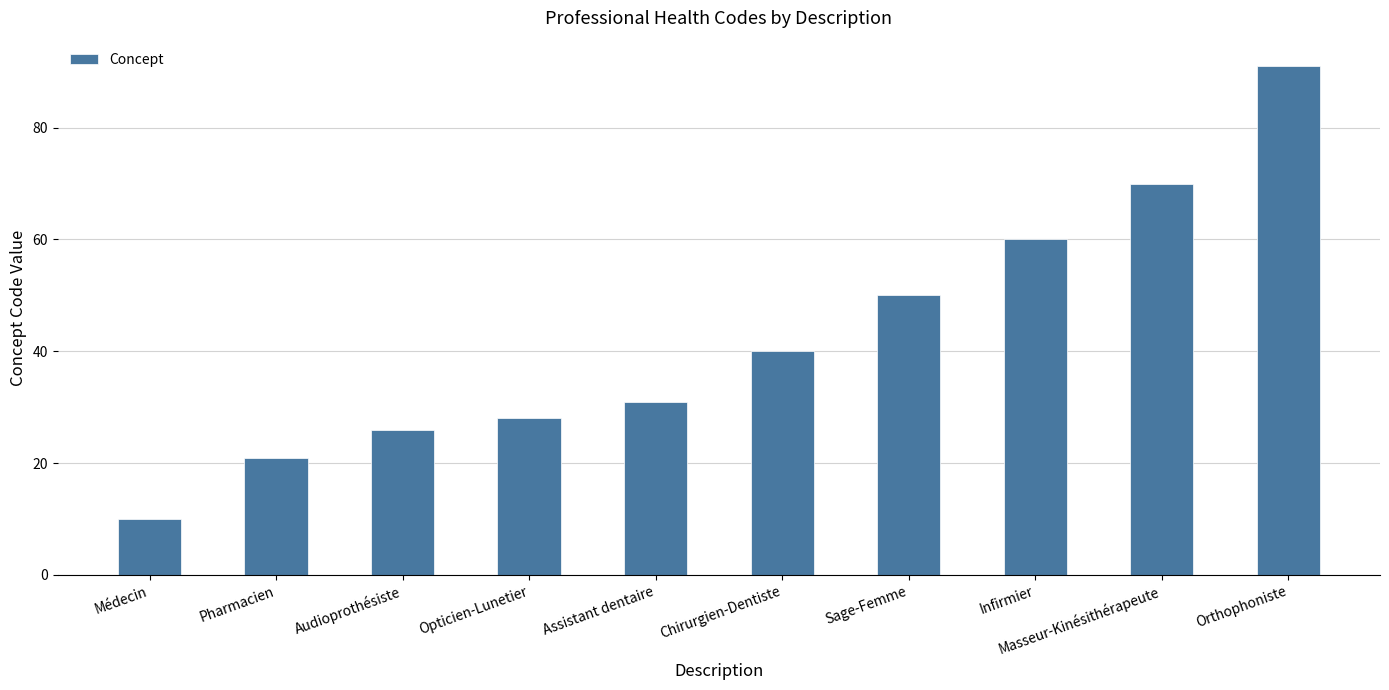

Is it true that the value at Opticien-Lunetier is 48?

False